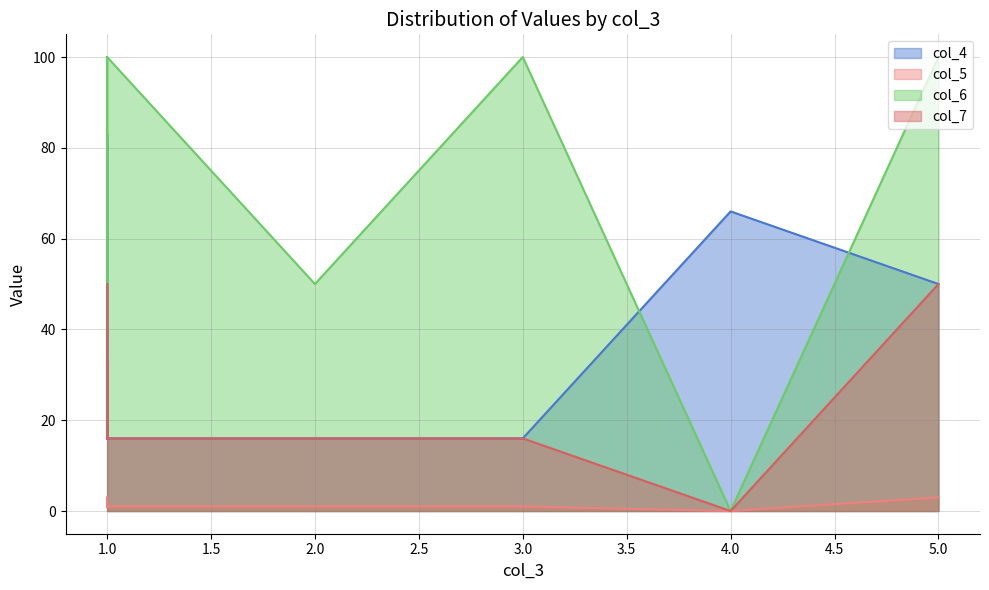

How many values in the col_6 series are below 100?

3